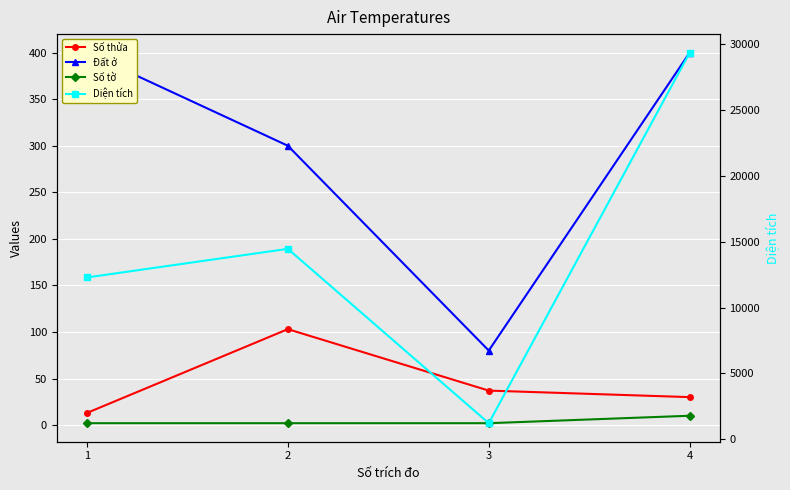

True or false: Số tờ has a value of 2.0 at 3.

True